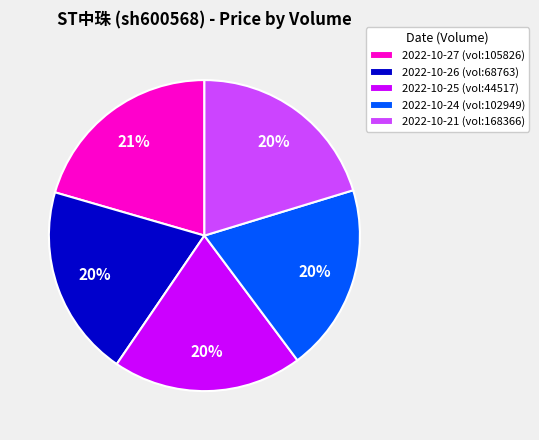

Is it true that 2022-10-21 (vol:168366) is 11% of the pie?

False